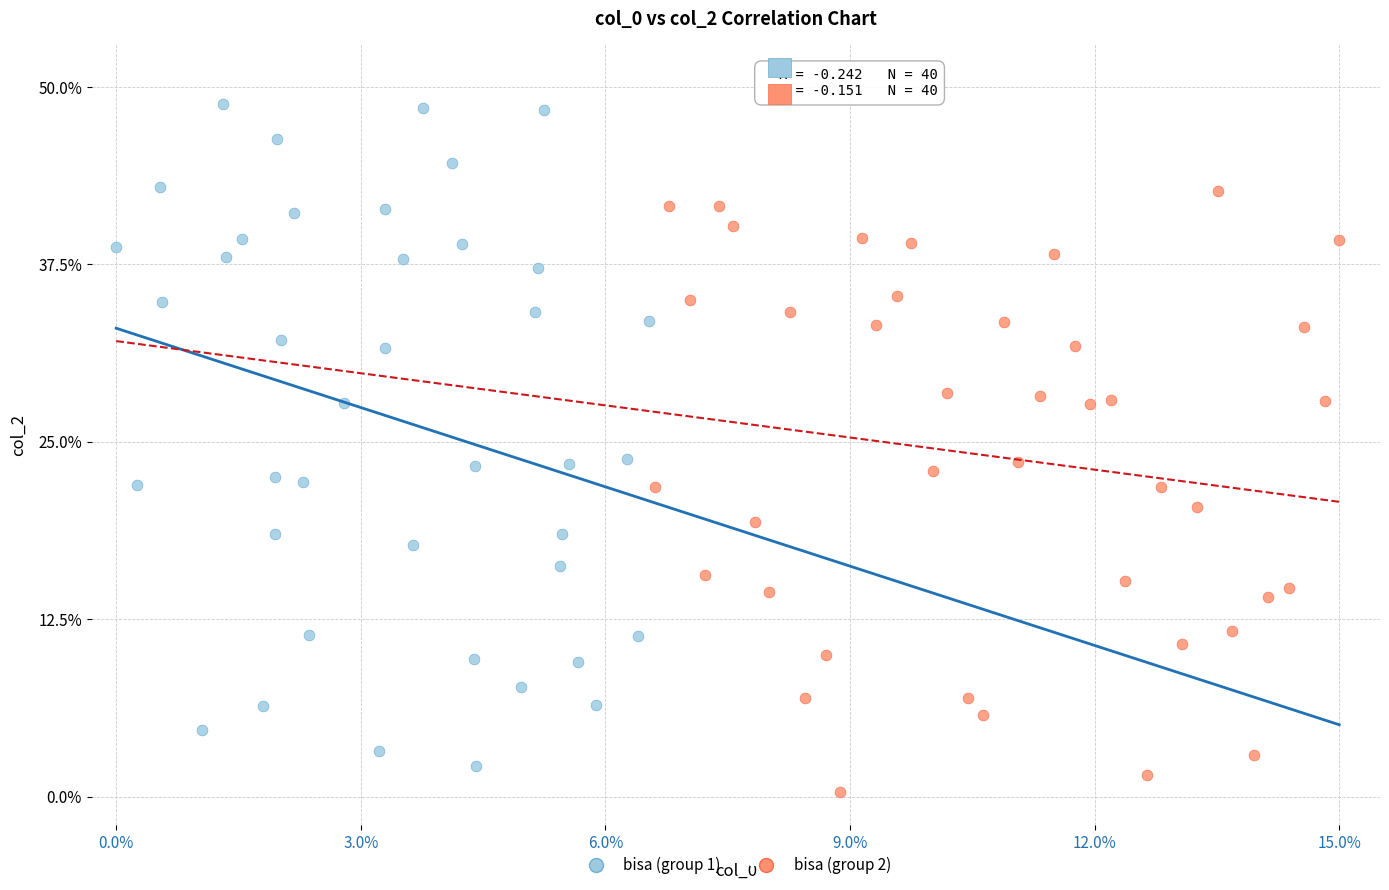

Which series reaches the minimum Y coordinate?

bisa (group 2)